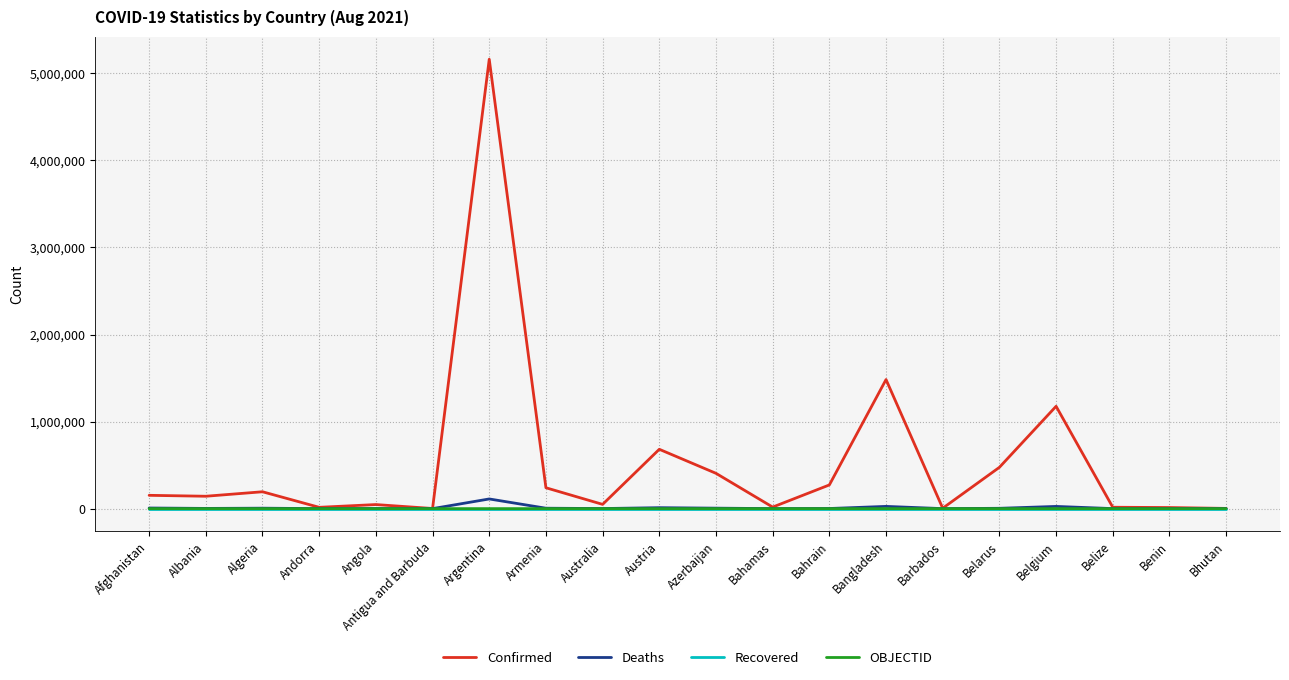

Which series has the widest spread of values?

Confirmed